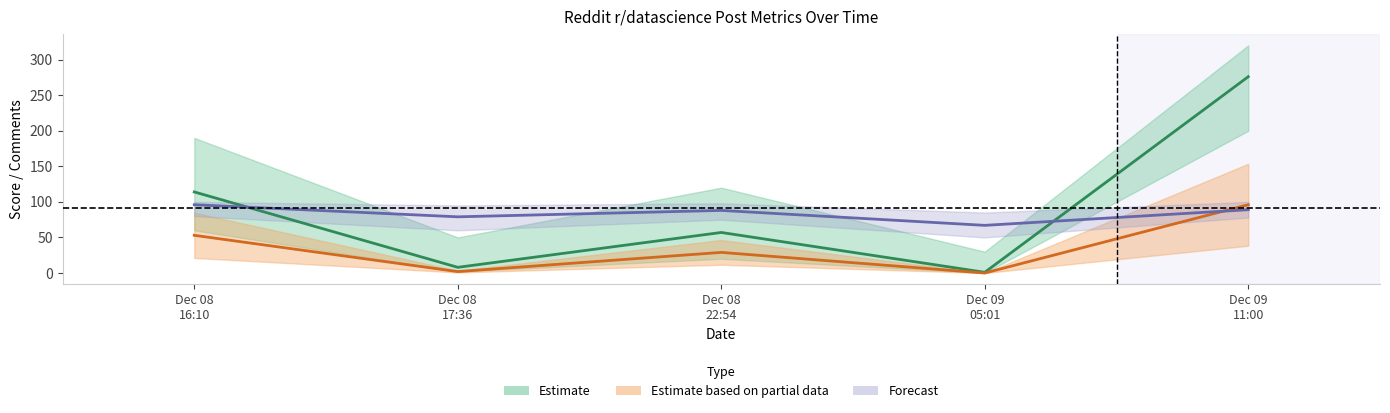

True or false: num_comments and score cross at least once.

False